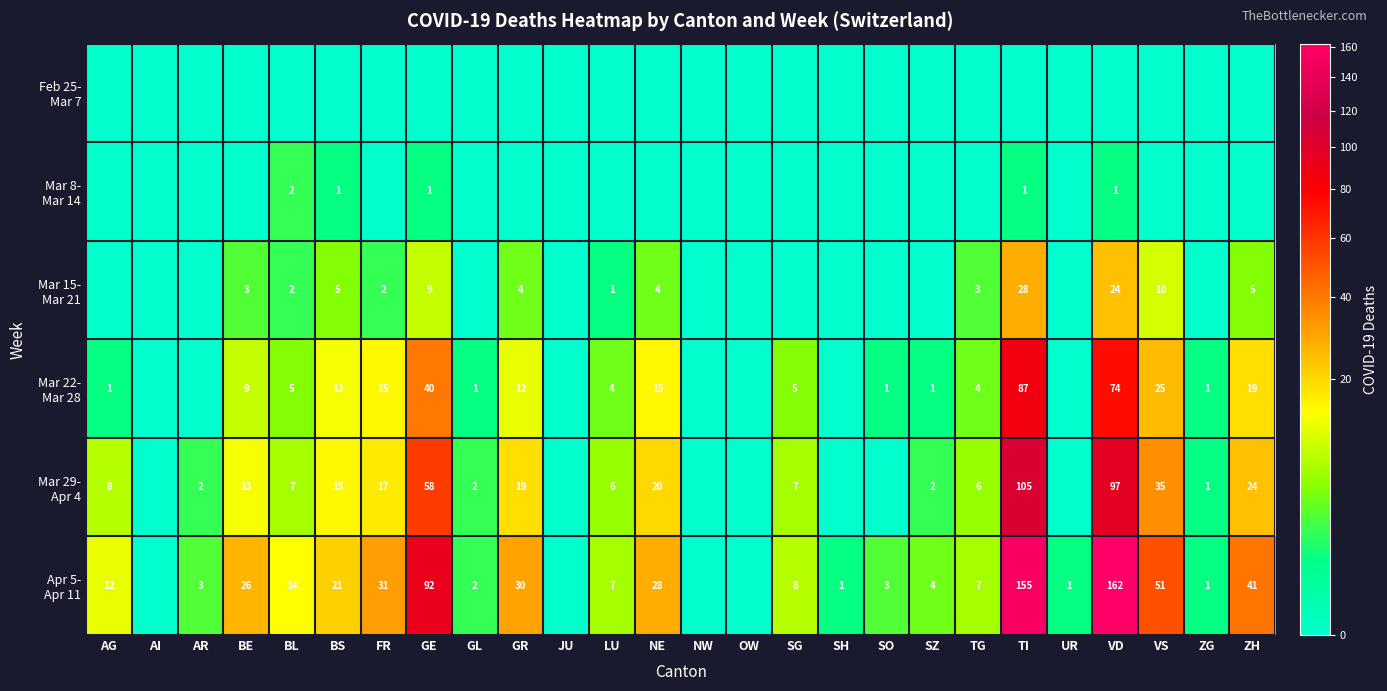

Is the value of Mar 8- Mar 14 at AI greater than the value of Mar 29- Apr 4 at SG?

No